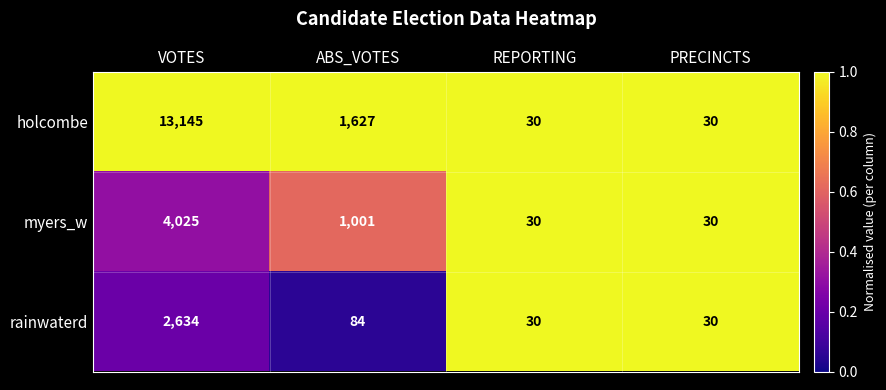

Reading left to right, transcribe all the data shown in this chart.

holcombe: VOTES=13145	ABS_VOTES=1627	REPORTING=30	PRECINCTS=30
myers_w: VOTES=4025	ABS_VOTES=1001	REPORTING=30	PRECINCTS=30
rainwaterd: VOTES=2634	ABS_VOTES=84	REPORTING=30	PRECINCTS=30